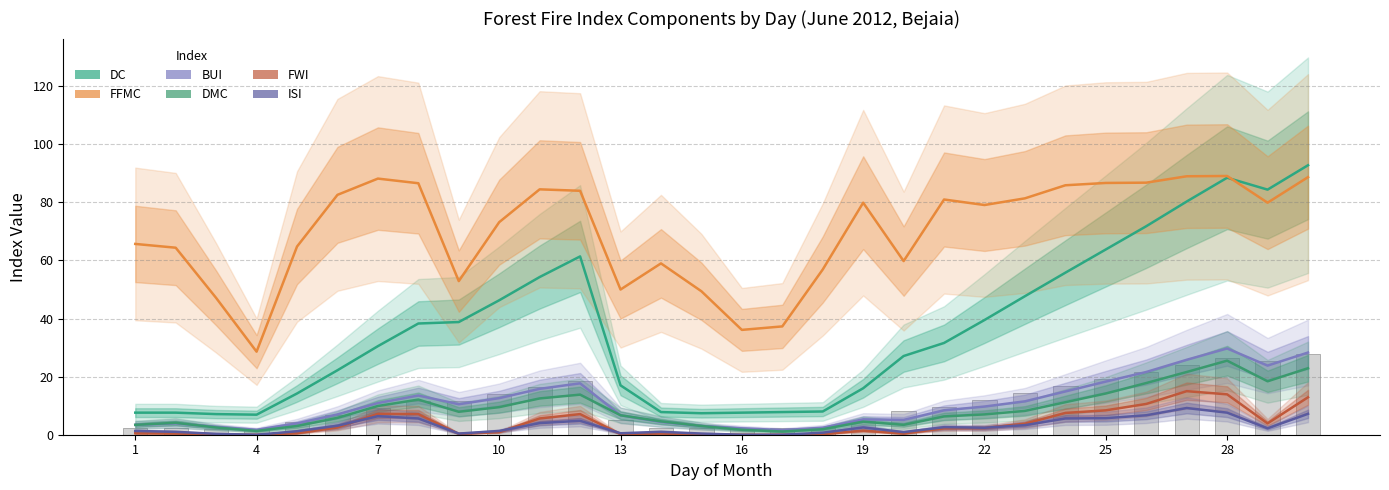

How many categories are shown in the chart?

30